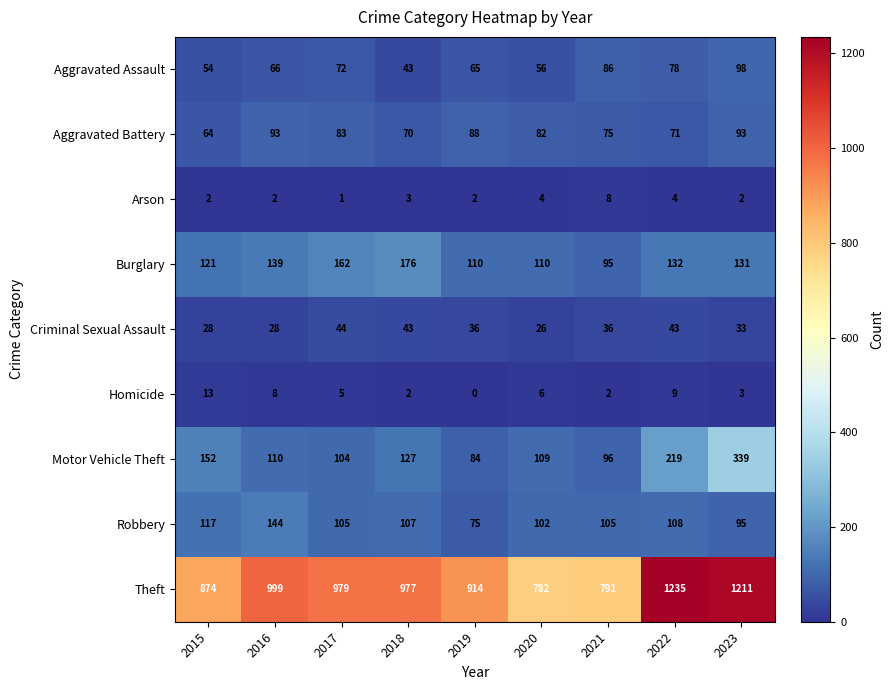

Where is Burglary nearest to the value 135?

2022